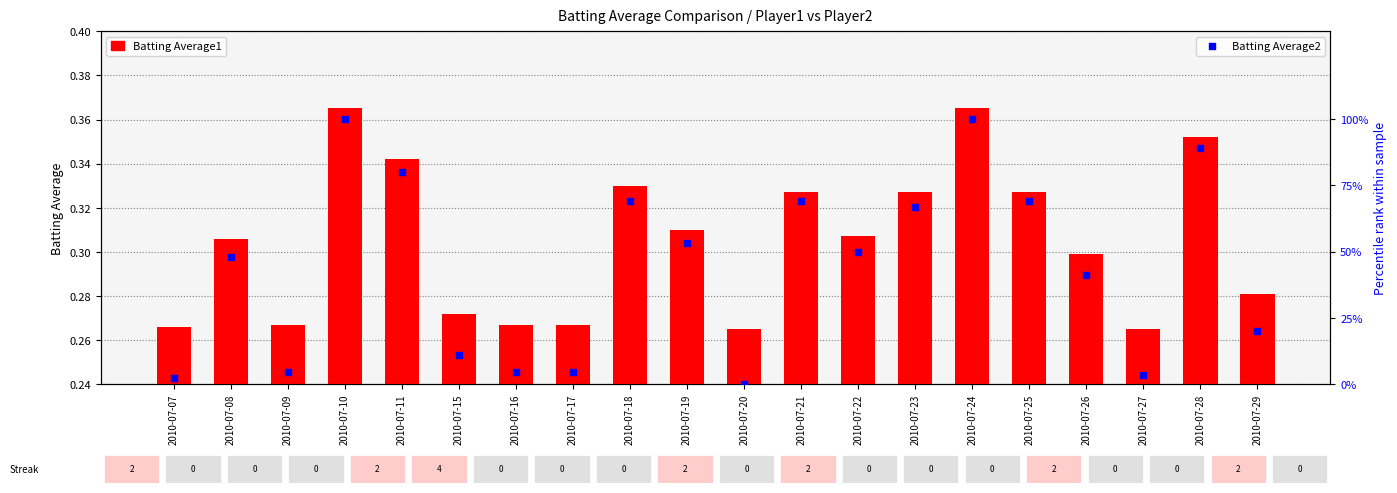

Which series contains the highest Y value?

Batting Average2